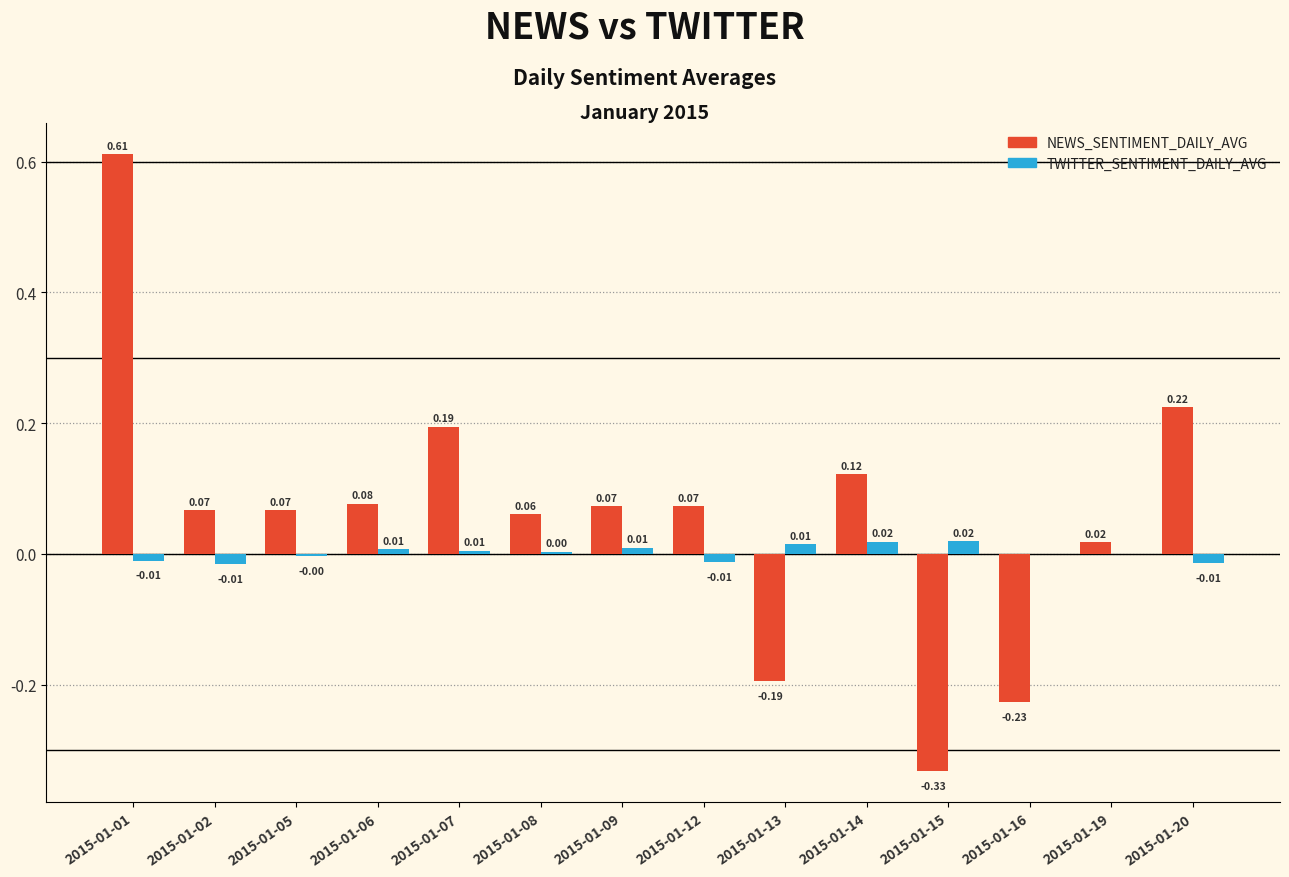

At which category is the sum across all series the highest?

2015-01-01